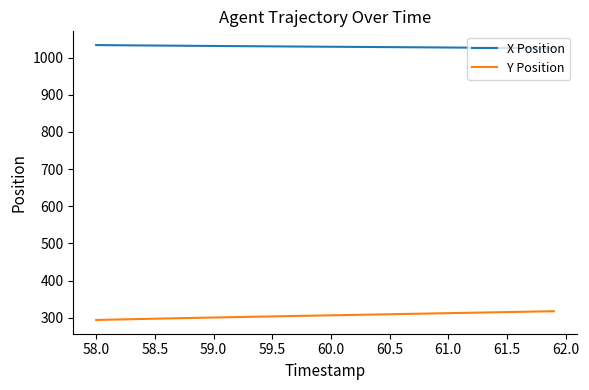

Which series has the largest total across all categories?

X Position